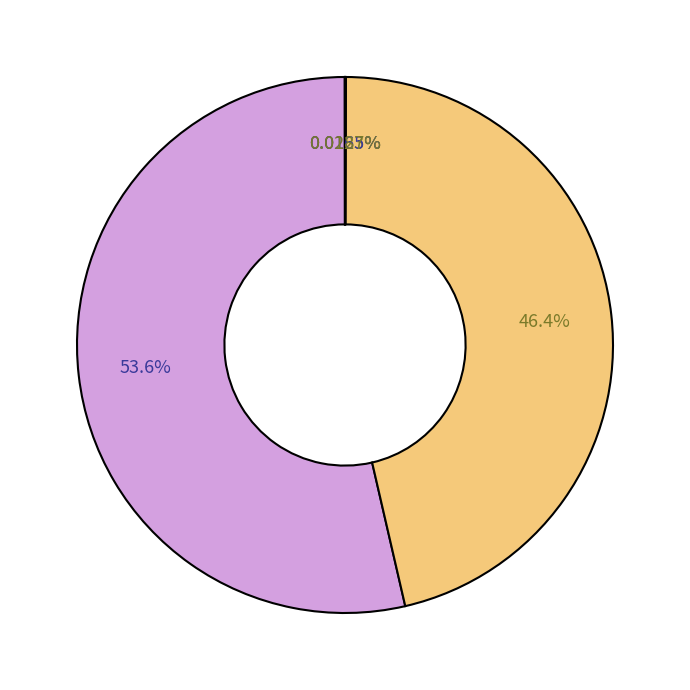

How many slices are in this pie chart?

5